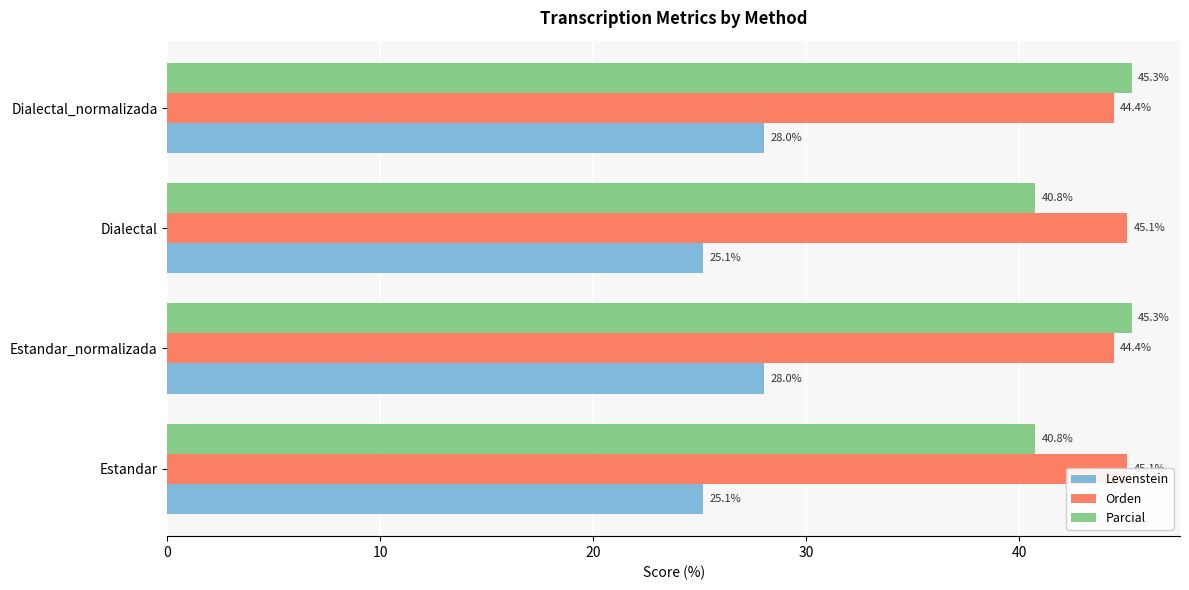

What is the sum of all Parcial values?

172.1